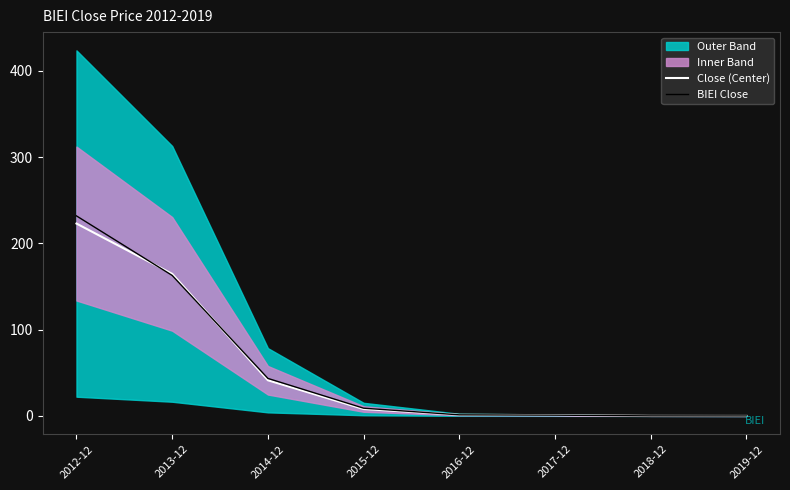

What is the highest value of the Close (Center) series?

223.0